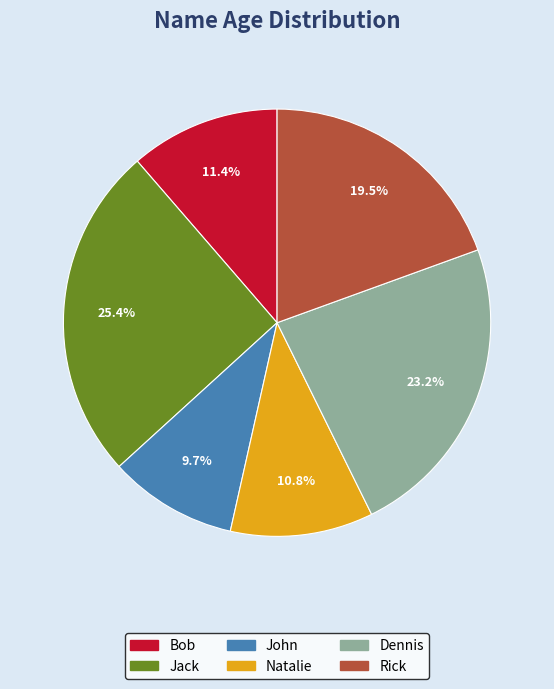

Which slice is the largest?

Jack